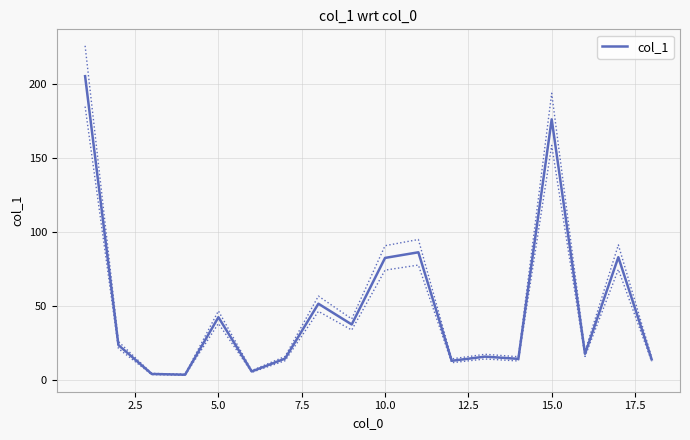

How many data points are less than 23?

9